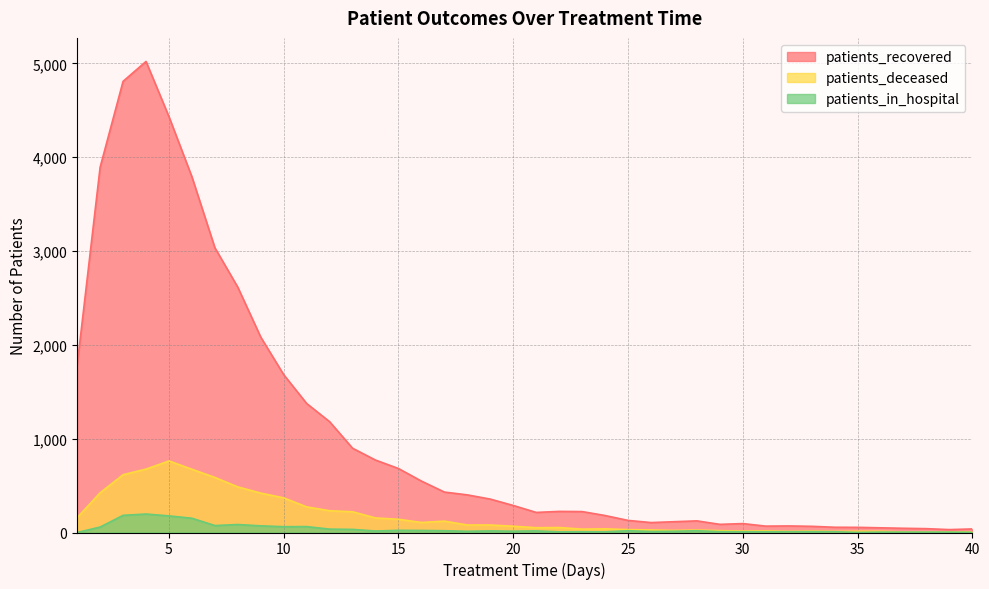

How many lines are shown in the chart?

3